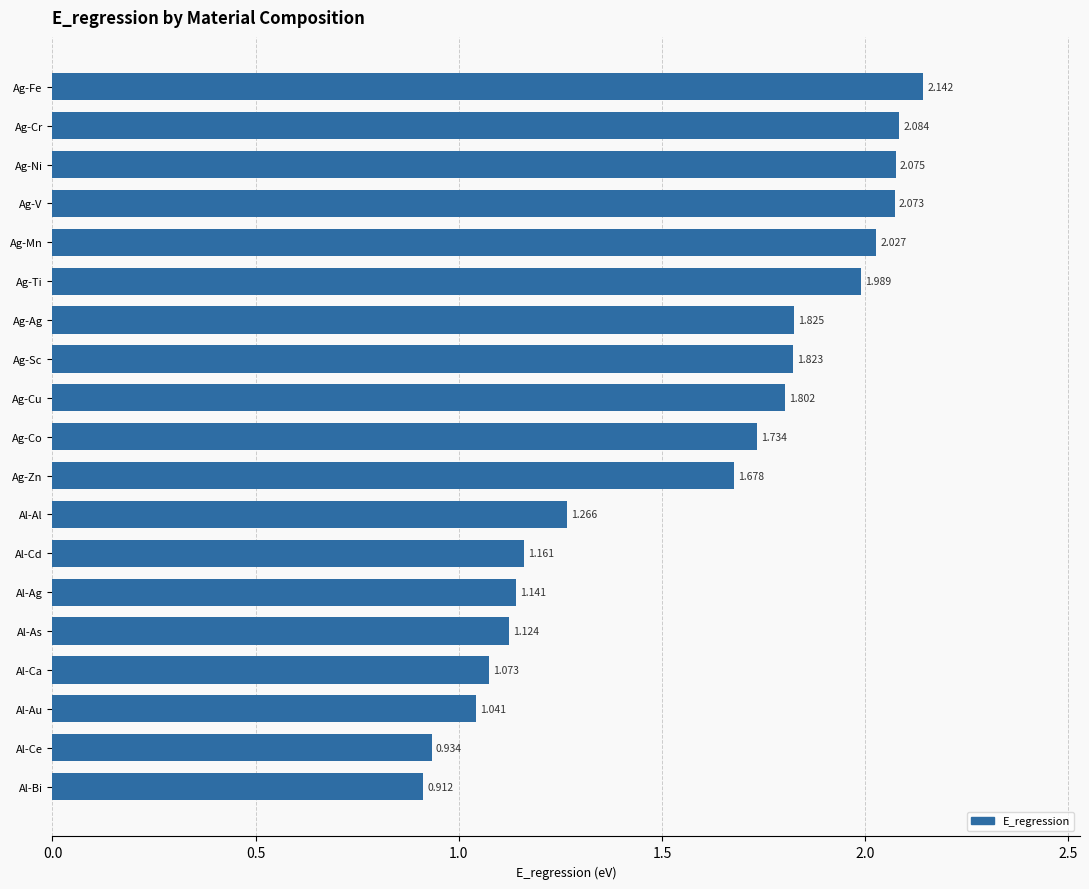

How many bars are there in total?

19